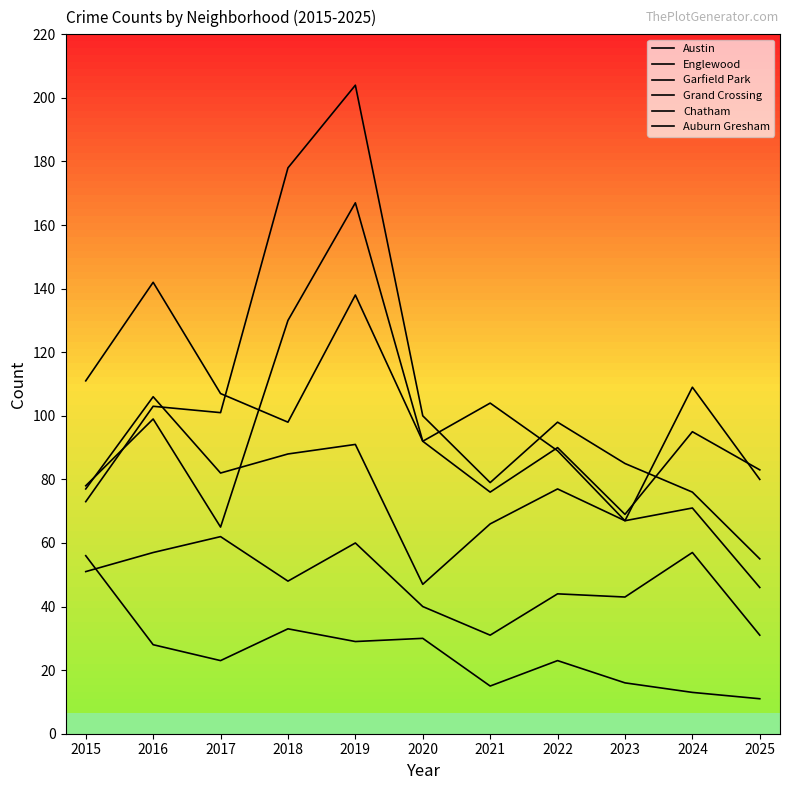

Is this an area chart (filled region under the line)?

No